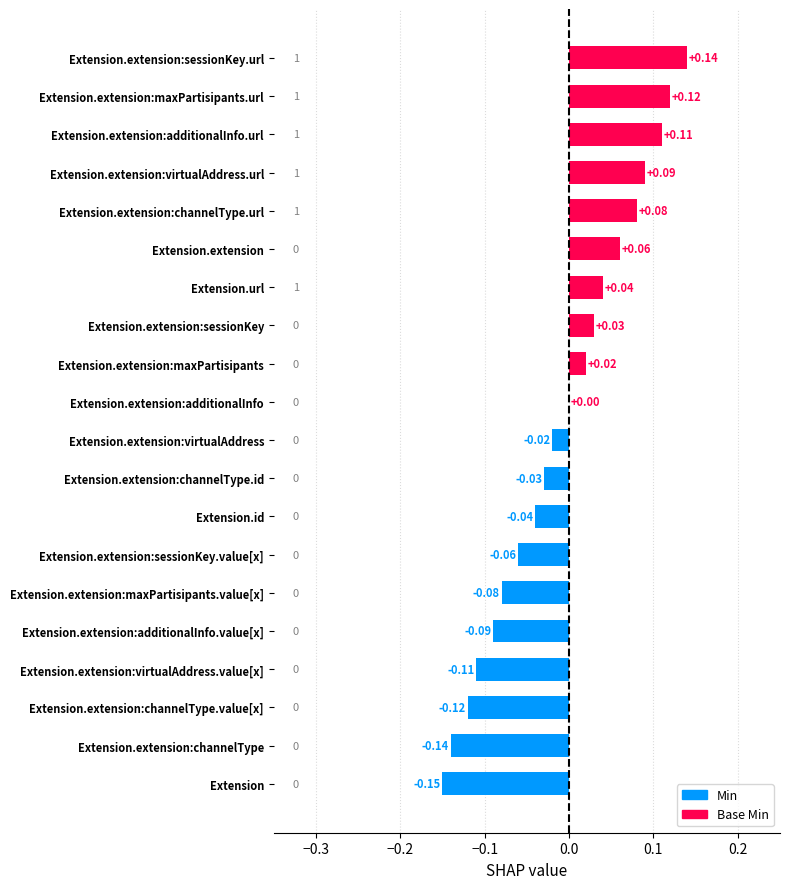

Which has a higher value, Extension.extension:sessionKey.value[x] or Extension.extension:sessionKey.url?

Extension.extension:sessionKey.url